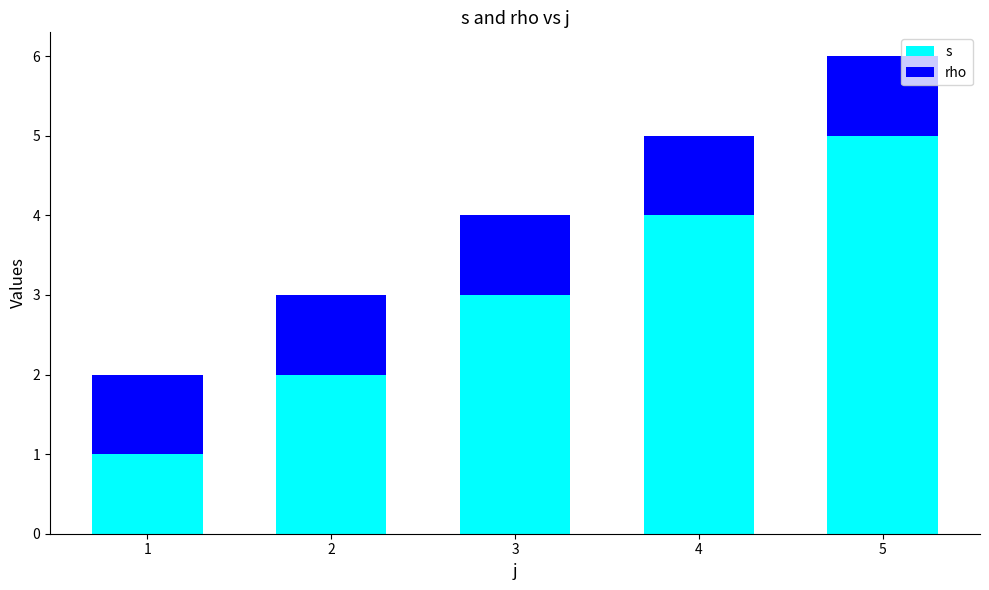

The s series shows 4 at 4. True or false?

True